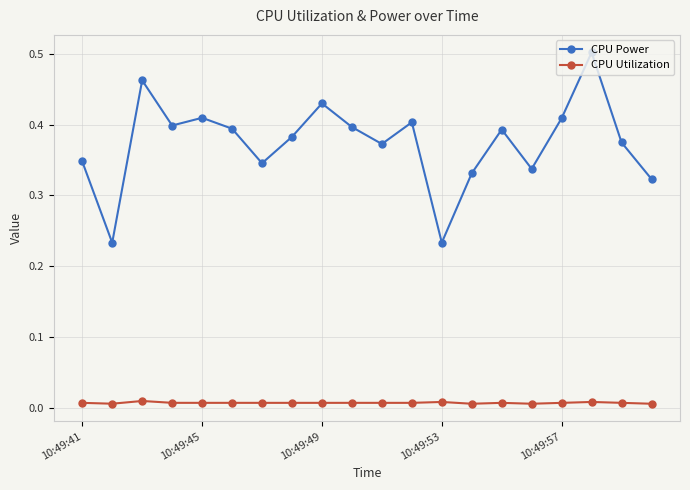

Count the CPU Power values in the range 0 to 1.

20